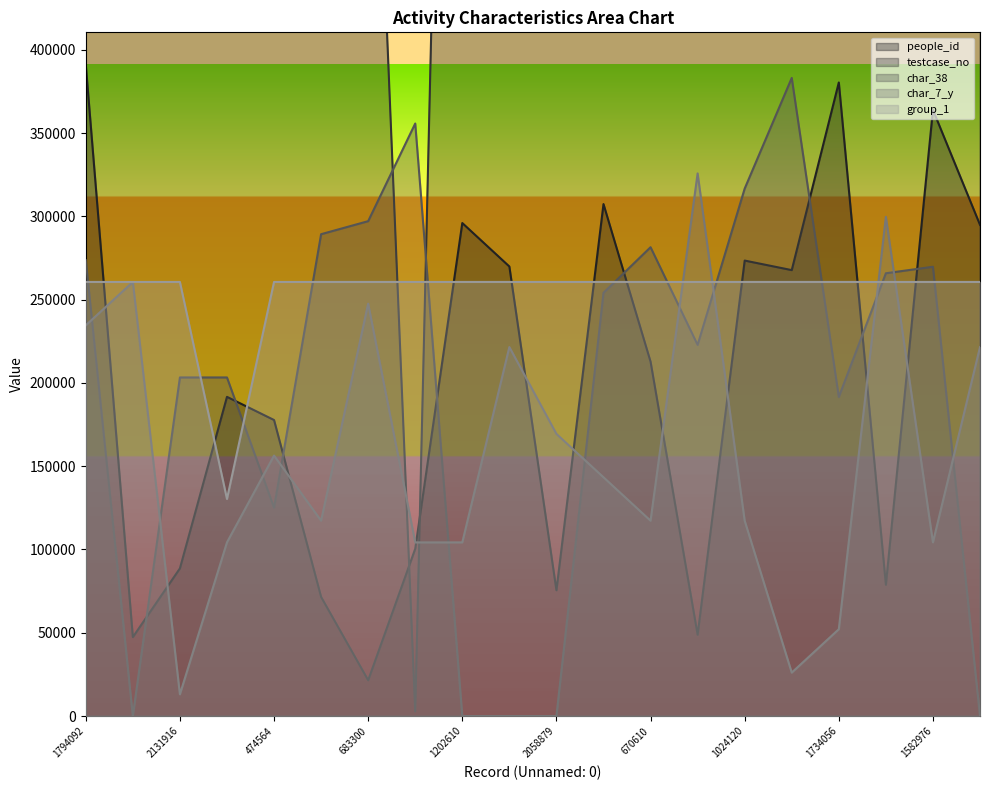

Does the chart have visible grid lines?

No